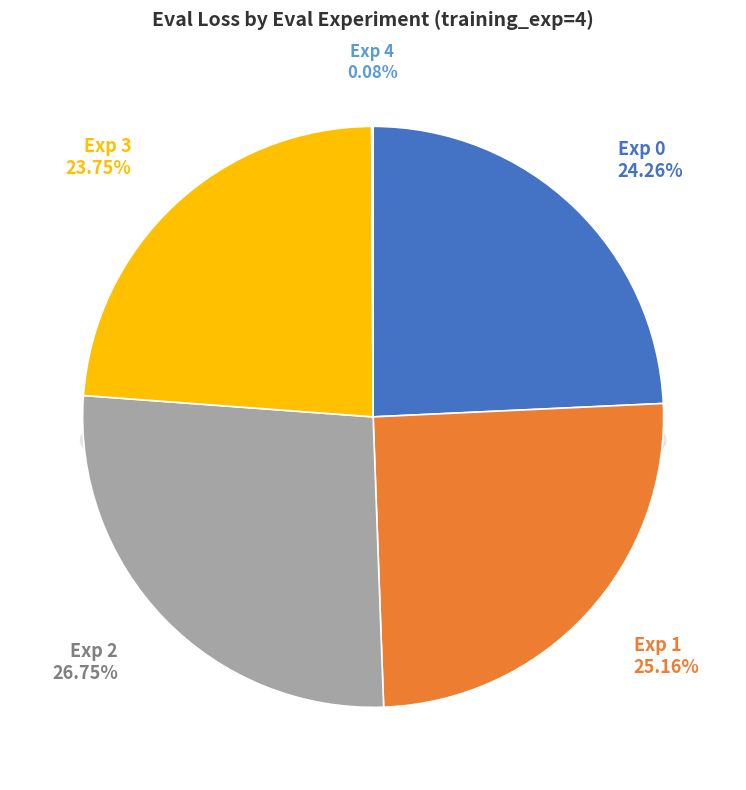

Count the number of slices in the pie.

5